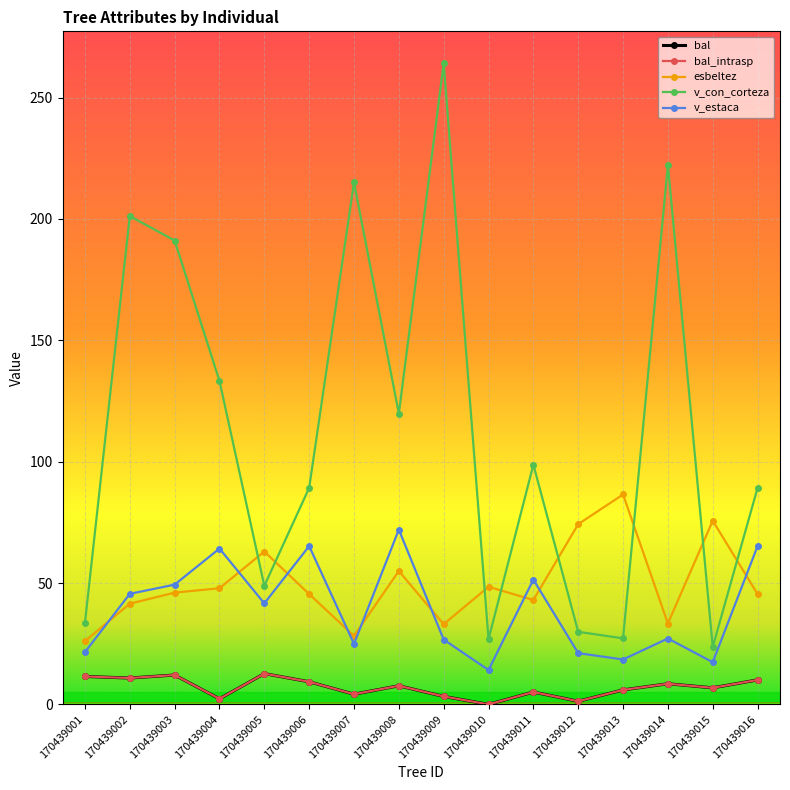

True or false: v_con_corteza and bal_intrasp cross at least once.

False